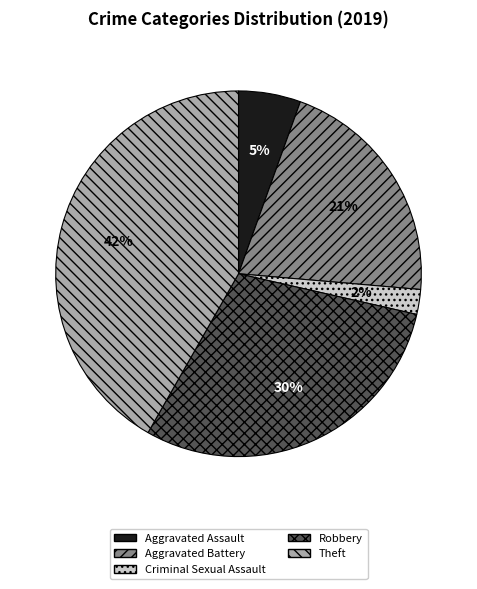

Is there a majority slice in this chart?

No